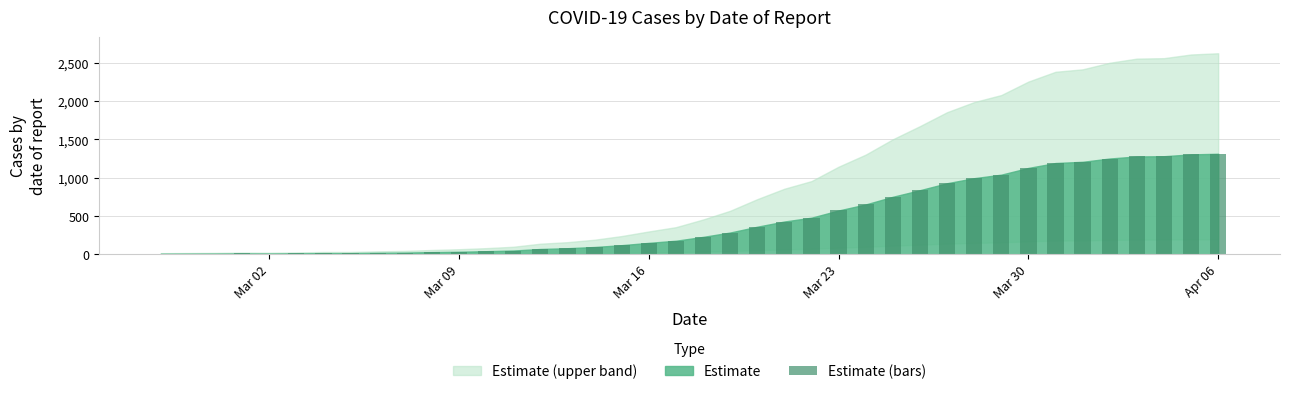

What is the maximum value shown in the chart?

1313